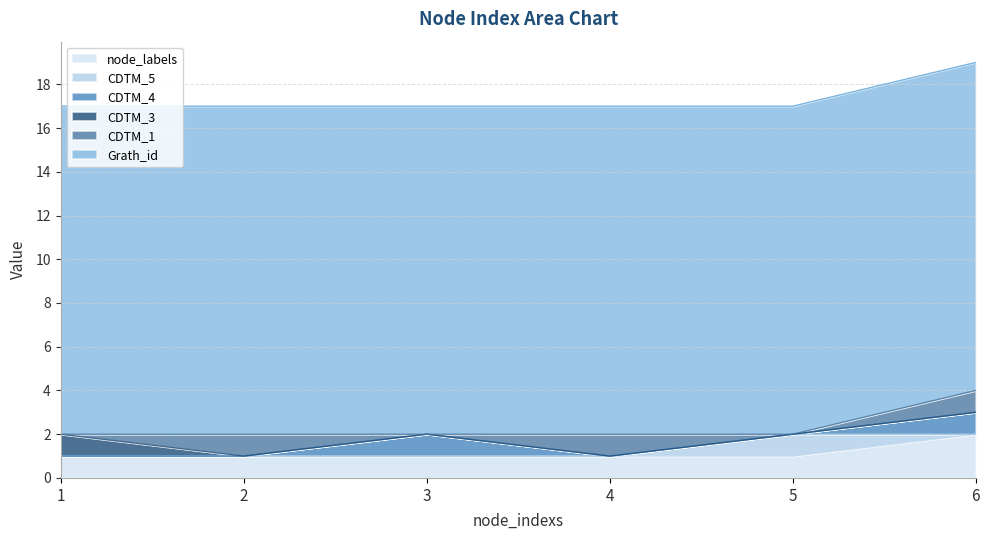

The node_labels series shows 0 at 5. True or false?

False